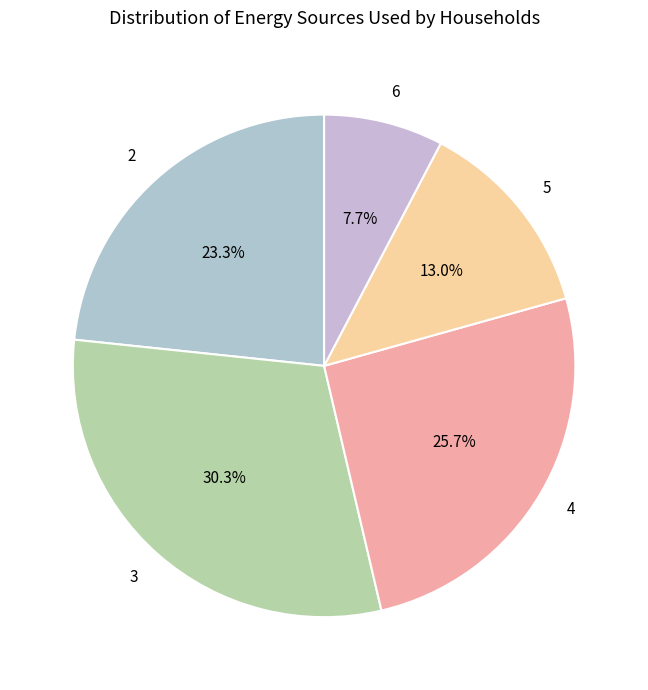

To the nearest percent, what is the difference between the largest and smallest slice percentages?

23%